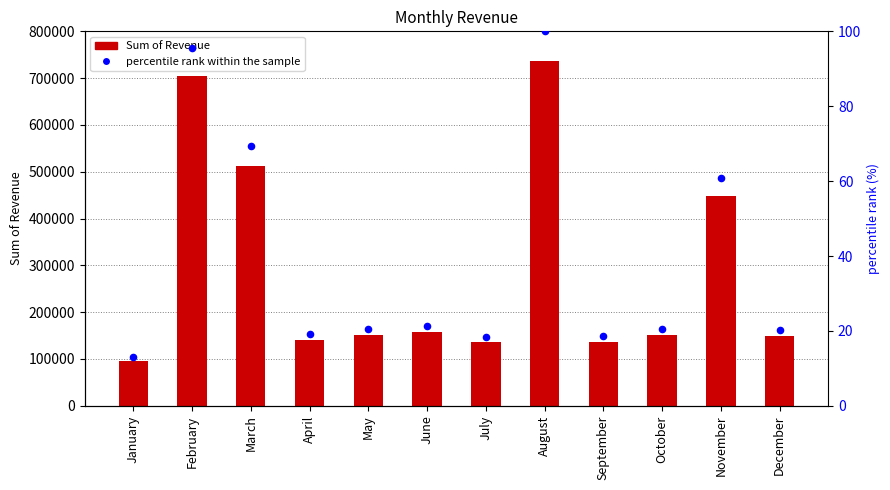

Which series reaches the minimum Y coordinate?

percentile rank within the sample